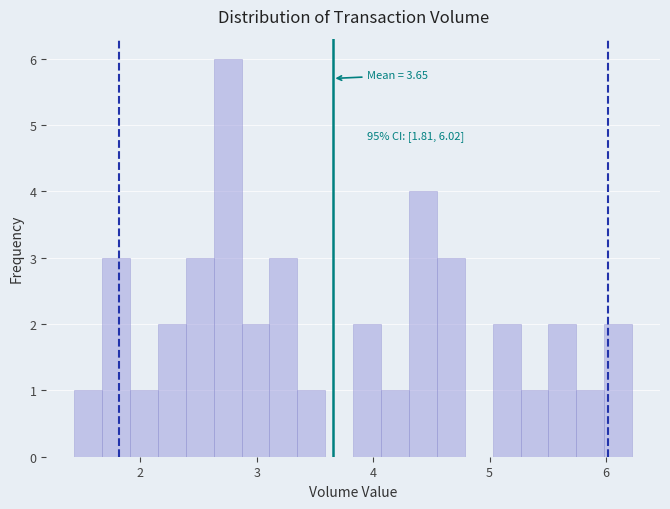

Read against the x-axis, roughly where is the centre of the tallest bar?

2.8